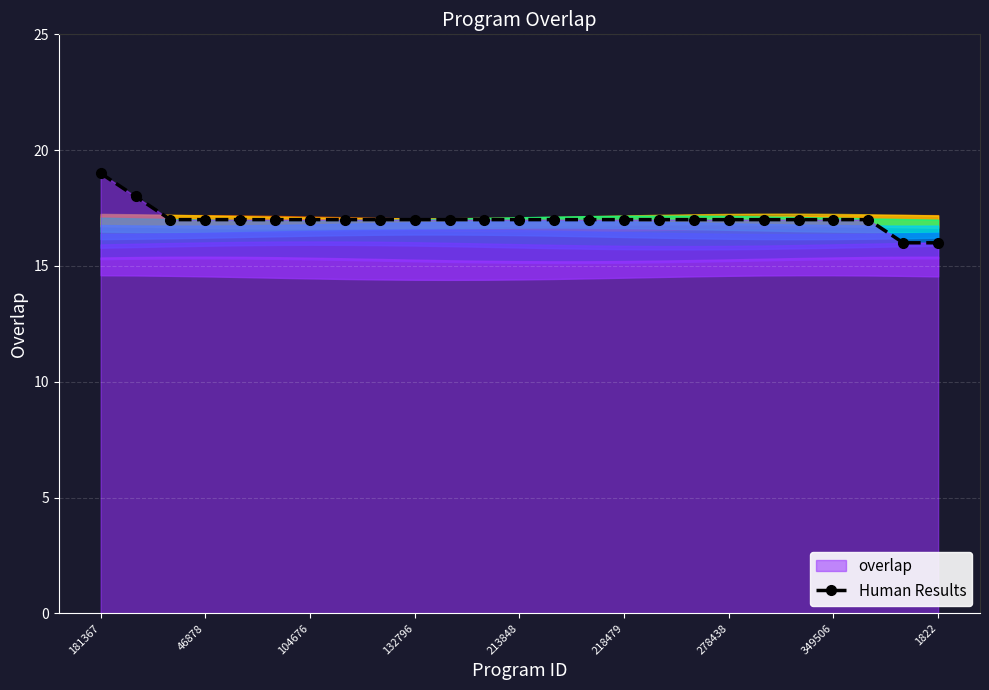

Reading right to left, transcribe all the data shown in this chart.

16	16	17	17	17	17	17	17	17	17	17	17	17	17	17	17	17	17	17	17	17	17	17	18	19